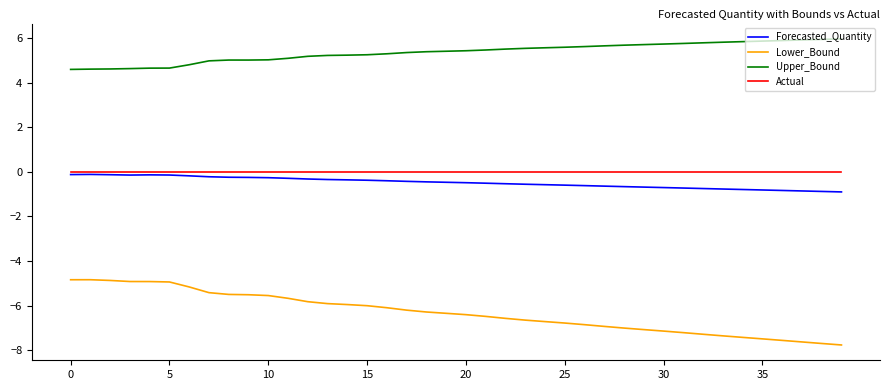

How many lines are shown in the chart?

4